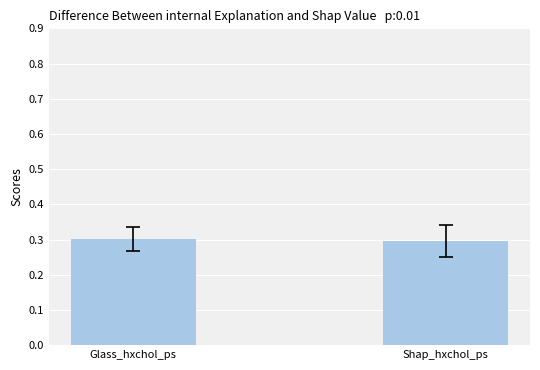

Is it true that the value at Glass_hxchol_ps is 0.4?

False